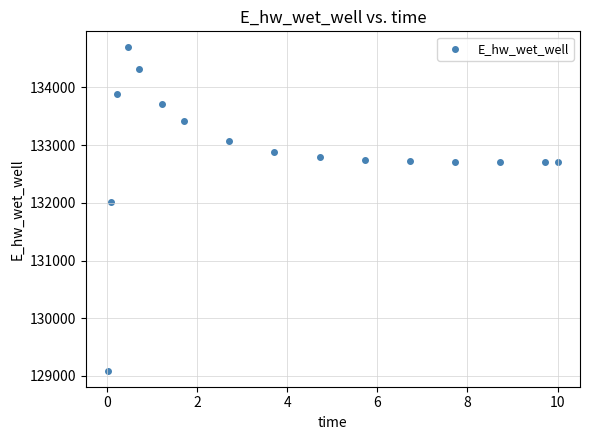

What Y value in the scatter plot is closest to 131892?

132014.1